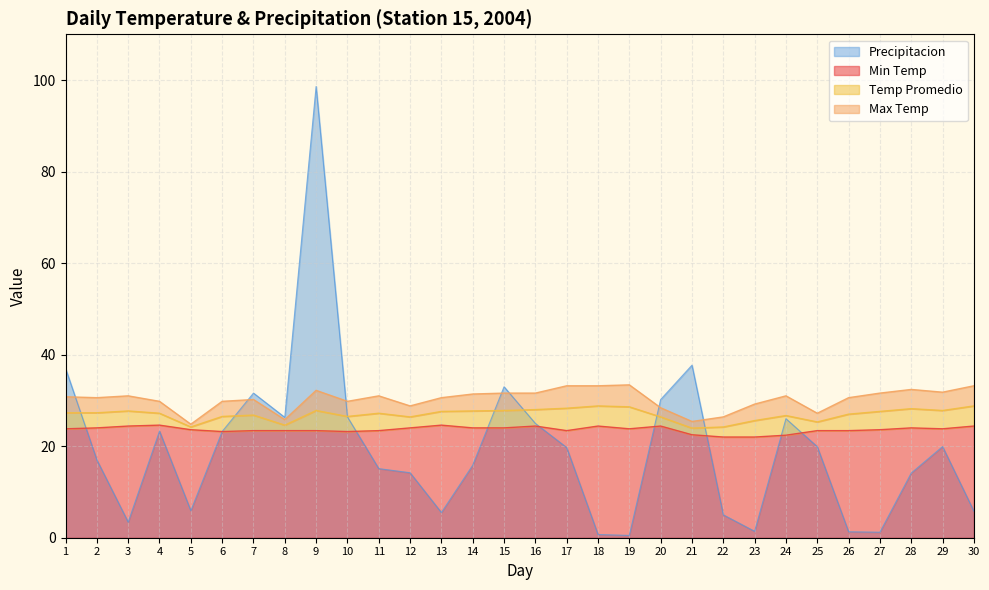

Reading left to right, transcribe all the data shown in this chart.

Min Temp: 1=23.8	2=24.0	3=24.4	4=24.6	5=23.6	6=23.2	7=23.4	8=23.4	9=23.4	10=23.2	11=23.4	12=24.0	13=24.6	14=24.0	15=24.0	16=24.4	17=23.4	18=24.4	19=23.8	20=24.4	21=22.5	22=22.0	23=22.0	24=22.4	25=23.4	26=23.4	27=23.6	28=24.0	29=23.8	30=24.4
Max Temp: 1=30.8	2=30.6	3=31.0	4=29.8	5=24.8	6=29.8	7=30.2	8=25.8	9=32.2	10=29.8	11=31.0	12=28.8	13=30.6	14=31.4	15=31.6	16=31.6	17=33.2	18=33.2	19=33.4	20=28.4	21=25.4	22=26.4	23=29.2	24=31.0	25=27.2	26=30.6	27=31.6	28=32.4	29=31.8	30=33.2
Temp Promedio: 1=27.3	2=27.3	3=27.7	4=27.2	5=24.2	6=26.5	7=26.8	8=24.6	9=27.8	10=26.5	11=27.2	12=26.4	13=27.6	14=27.7	15=27.8	16=28.0	17=28.3	18=28.8	19=28.6	20=26.4	21=23.9	22=24.2	23=25.6	24=26.7	25=25.3	26=27.0	27=27.6	28=28.2	29=27.8	30=28.8
Precipitacion: 1=37.0	2=17.0	3=3.4	4=23.3	5=5.9	6=23.2	7=31.6	8=26.3	9=98.6	10=26.4	11=15.1	12=14.2	13=5.5	14=15.8	15=33.0	16=25.0	17=19.7	18=0.7	19=0.5	20=30.2	21=37.7	22=5.0	23=1.4	24=26.0	25=19.9	26=1.3	27=1.2	28=14.1	29=19.9	30=5.8